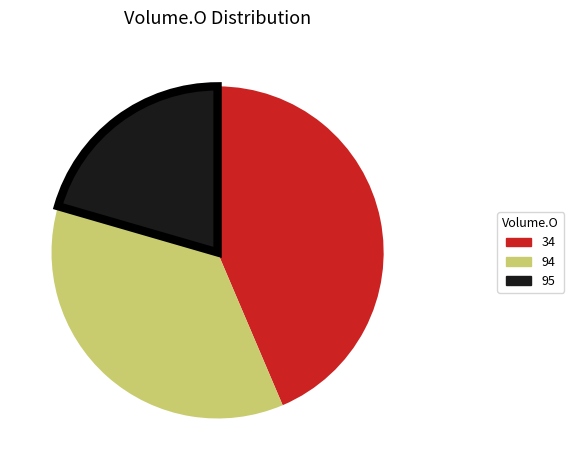

True or false: 94 accounts for 36% of the total.

True